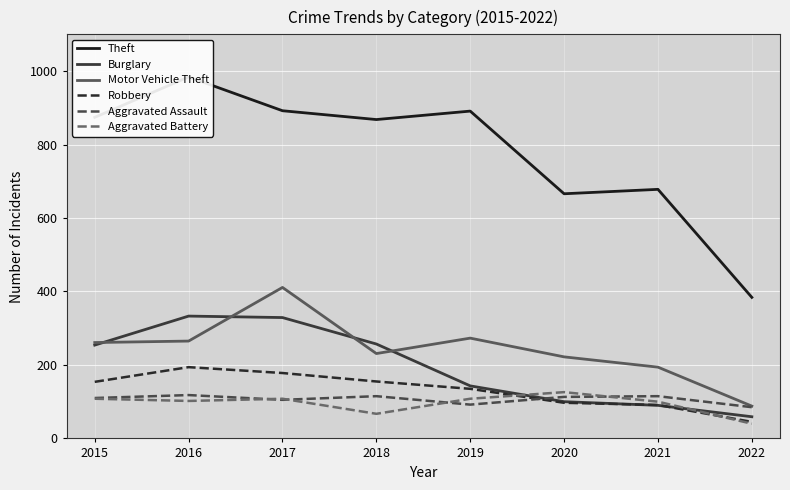

True or false: Burglary has more than 1 interior local peaks.

False